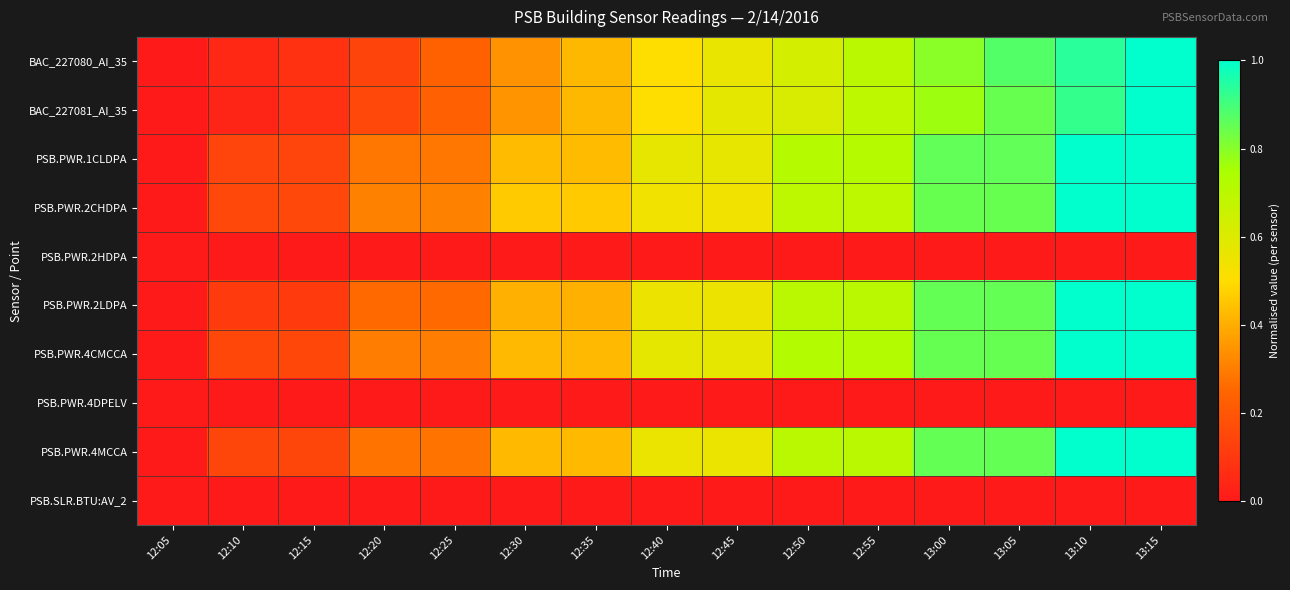

List the series in order of their peak value, lowest first.

PSB.PWR.2HDPA, PSB.PWR.4DPELV, PSB.SLR.BTU:AV_2, BAC_227080_AI_35, BAC_227081_AI_35, PSB.PWR.1CLDPA, PSB.PWR.2CHDPA, PSB.PWR.2LDPA, PSB.PWR.4CMCCA, PSB.PWR.4MCCA